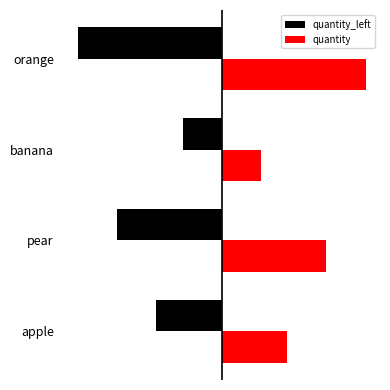

Reading left to right, what are all the values shown in this chart?

quantity_left: -5	-8	-3	-11
quantity: 5	8	3	11